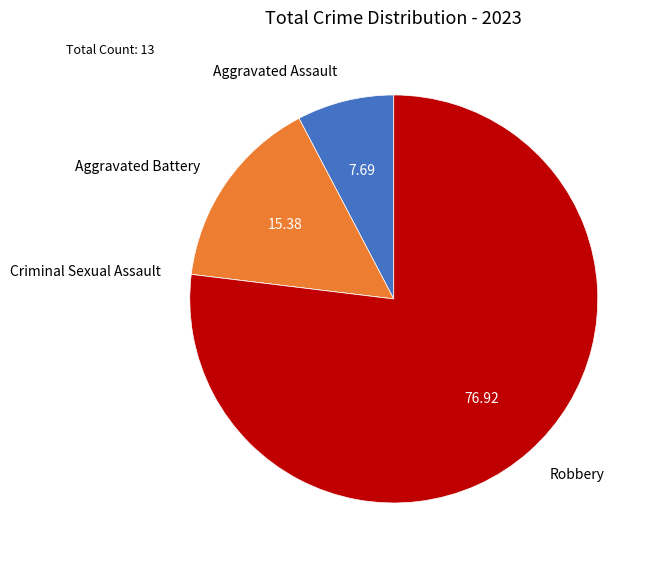

Does Aggravated Assault account for over 50% of the chart?

No